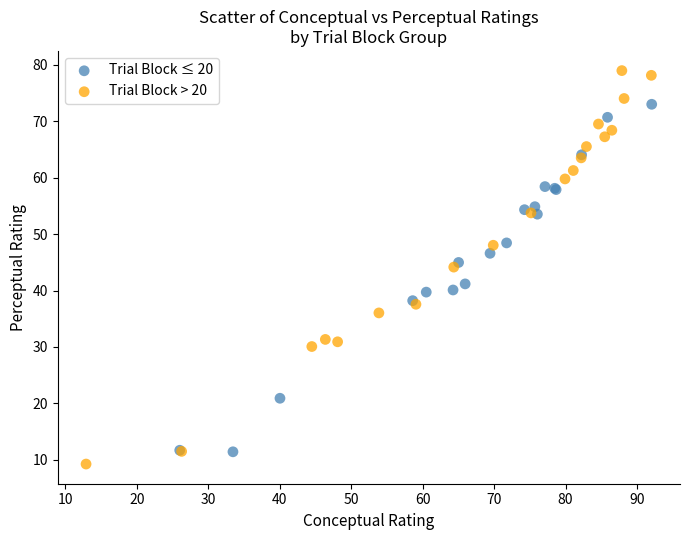

What are all the series names shown in the legend?

Trial Block ≤ 20, Trial Block > 20